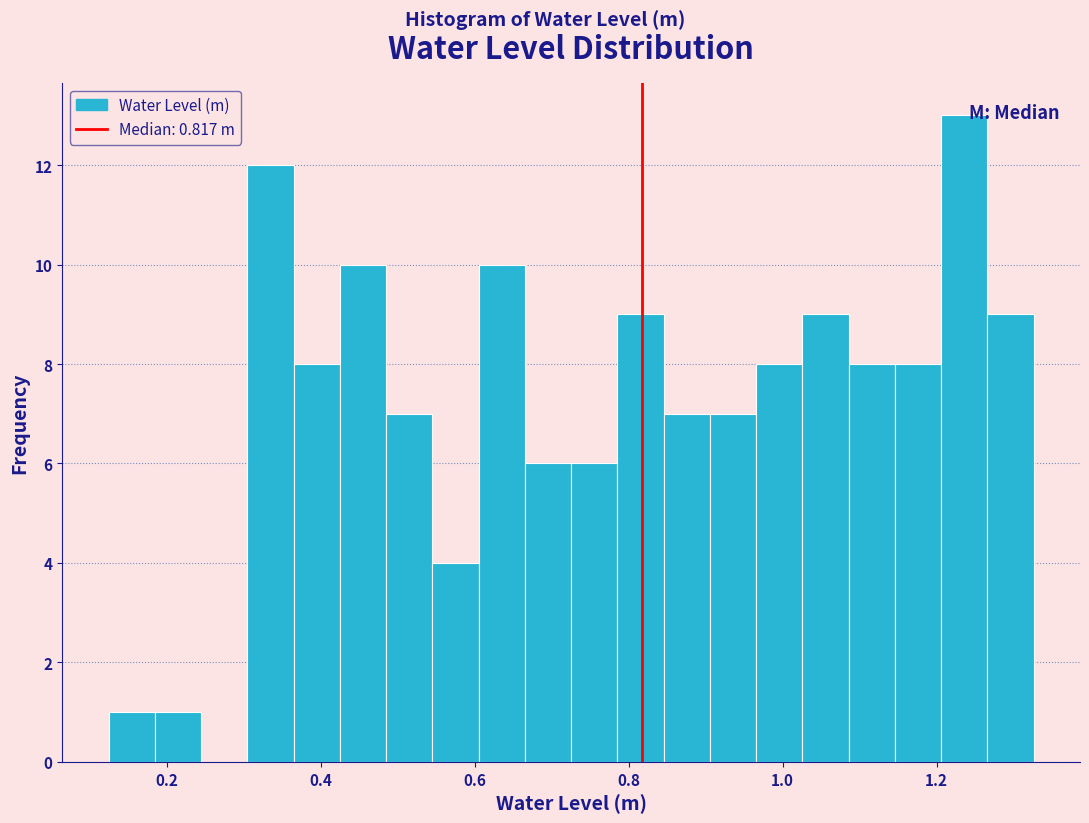

Read against the x-axis, roughly where is the centre of the tallest bar?

1.24